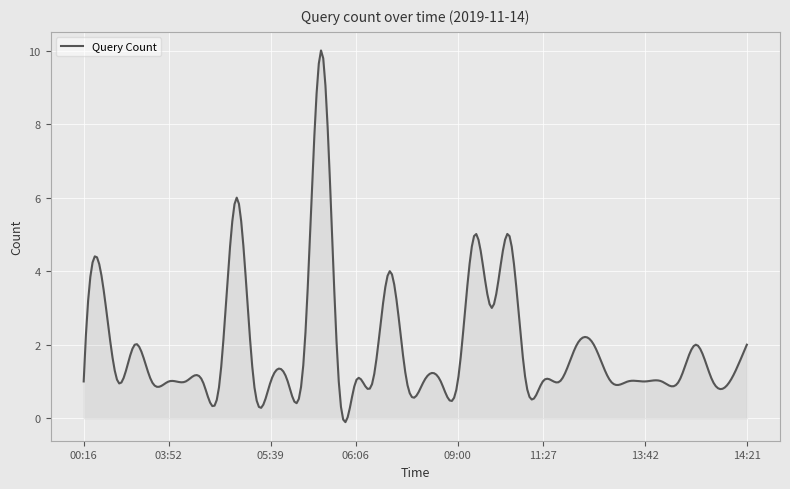

What is the greatest value displayed?

10.0